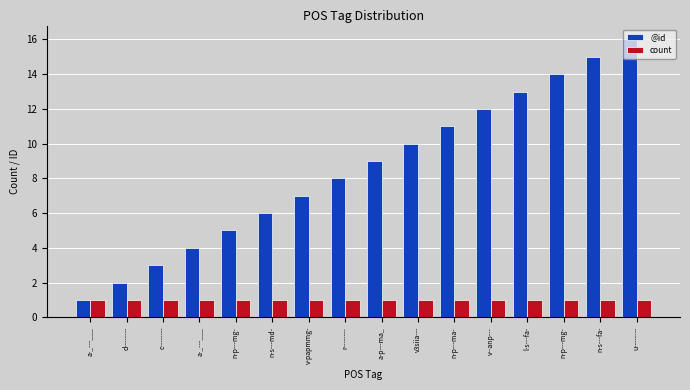

Rank the series by their average value, from lowest to highest.

count, @id